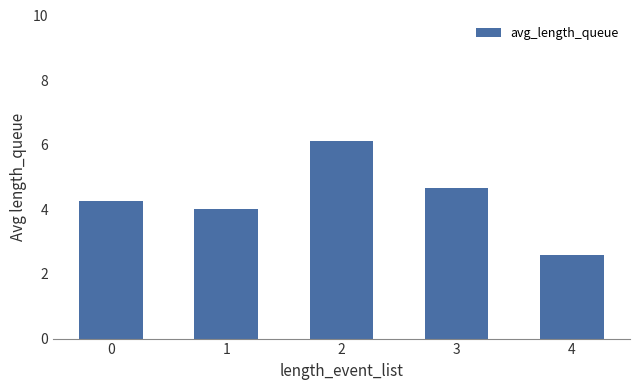

What is the approximate value at 1?

4.0